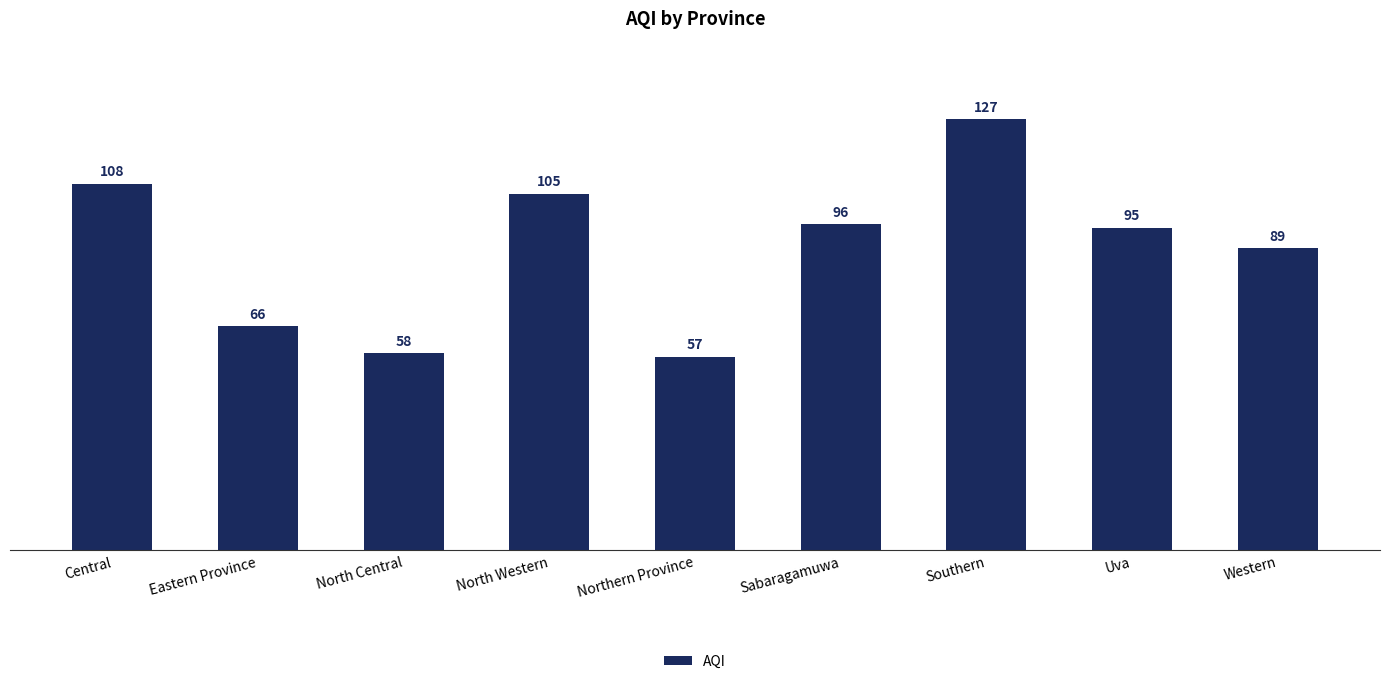

At which label does the data first exceed 95?

Central